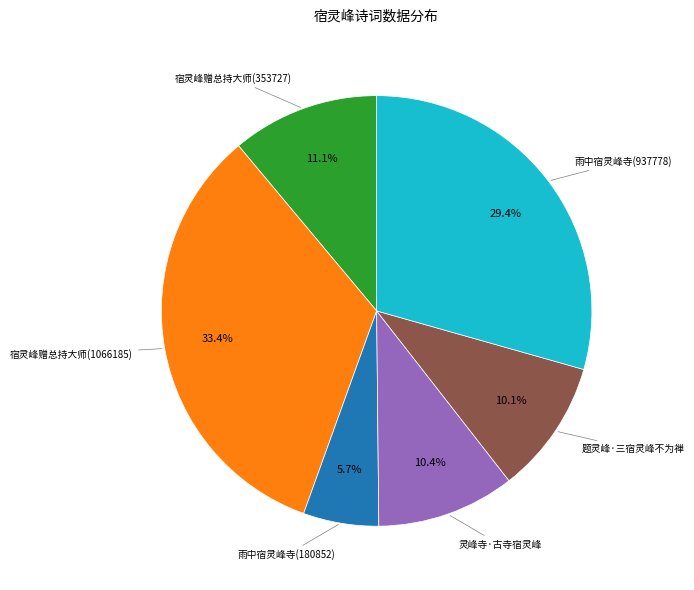

Combined, what portion of the pie is 宿灵峰赠总持大师(353727) and 灵峰寺·古寺宿灵峰?

21.5%